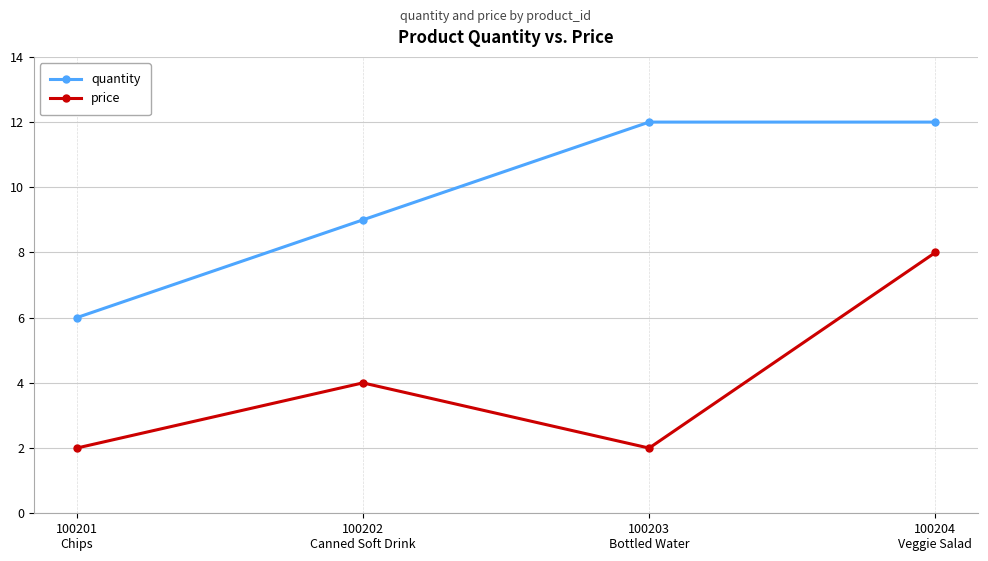

What is the minimum value shown in the chart?

2